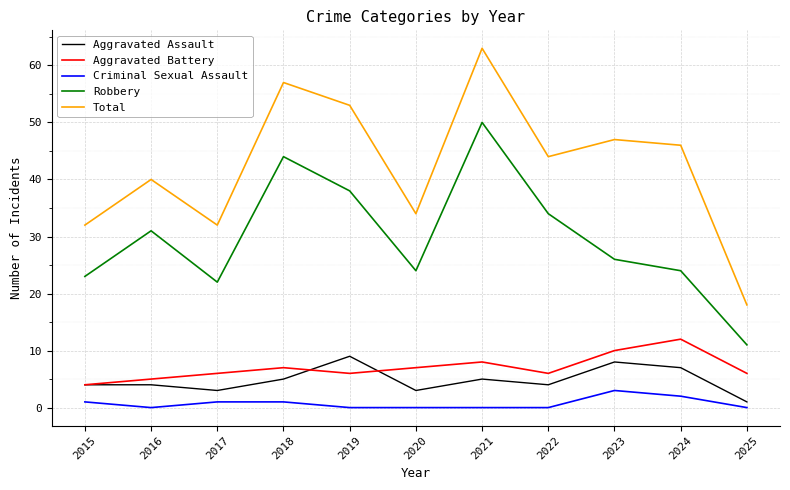

What is the highest value of the Total series?

63